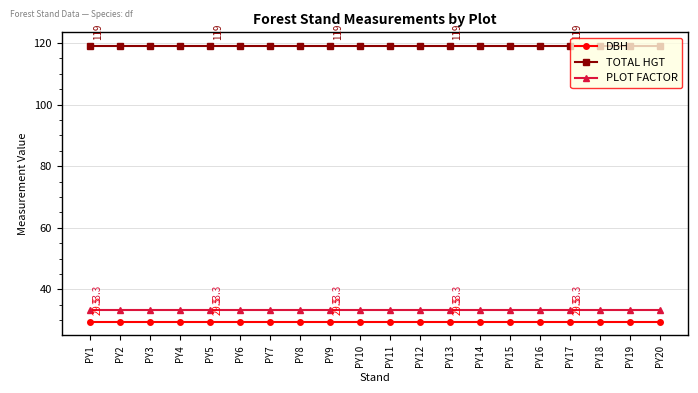

True or false: PLOT FACTOR and DBH intersect in this chart.

False